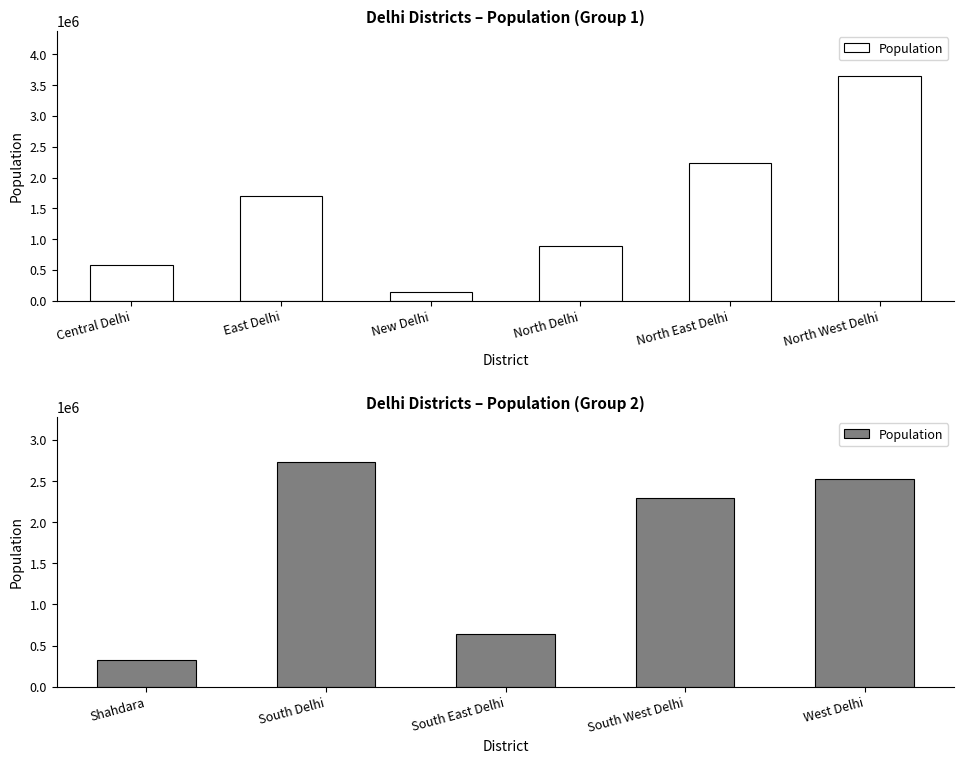

Between South West Delhi and South Delhi, which is larger?

South Delhi